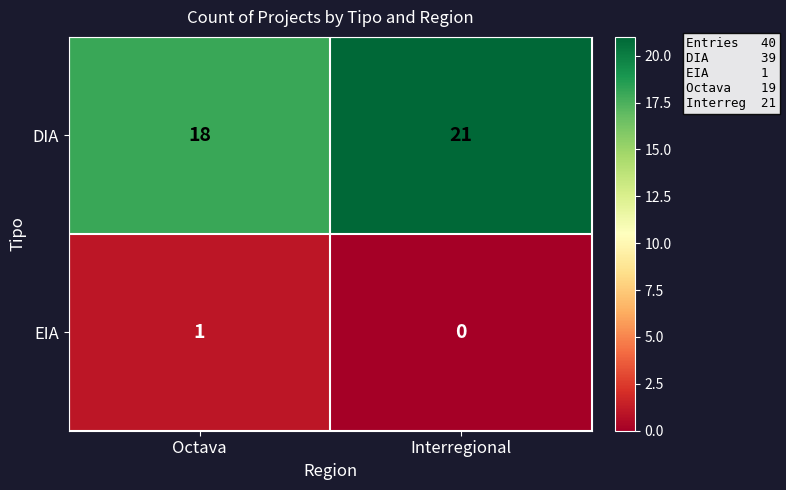

What is the difference between the DIA values at Octava and Interregional?

3